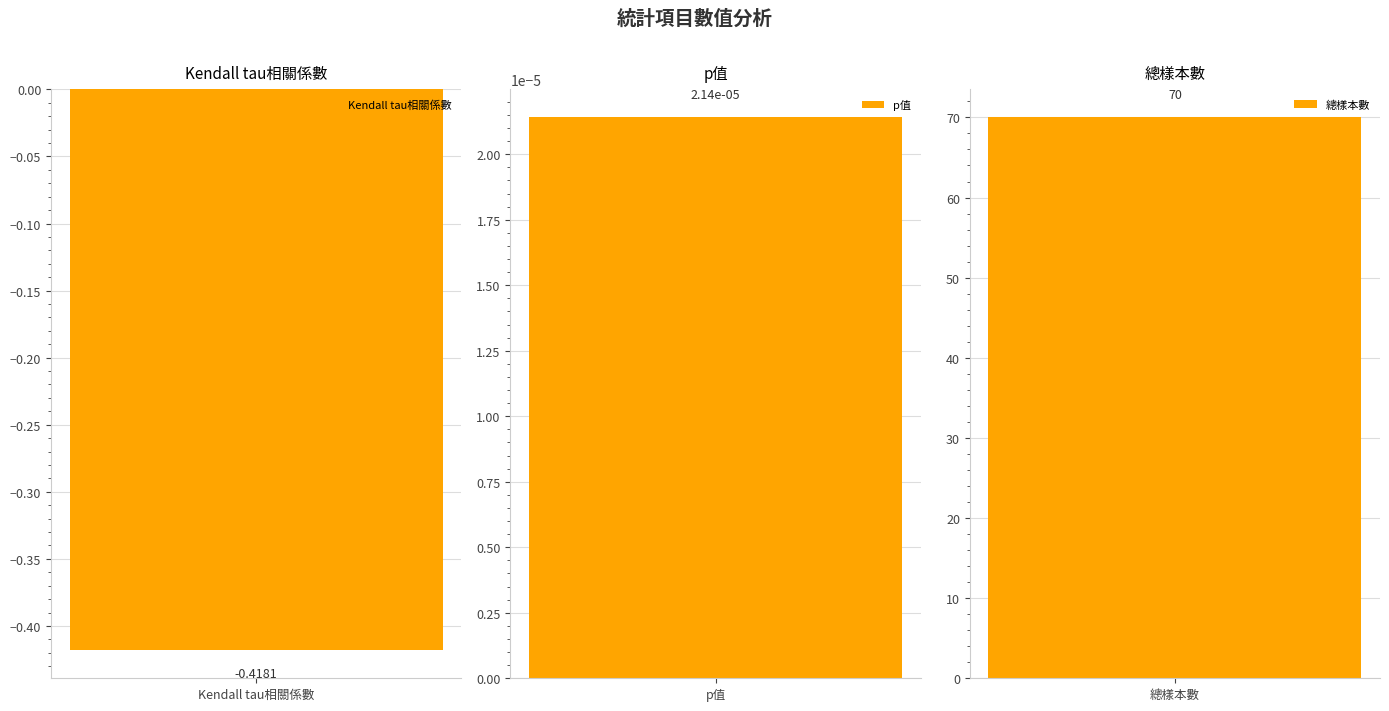

How many data points are above 0?

2